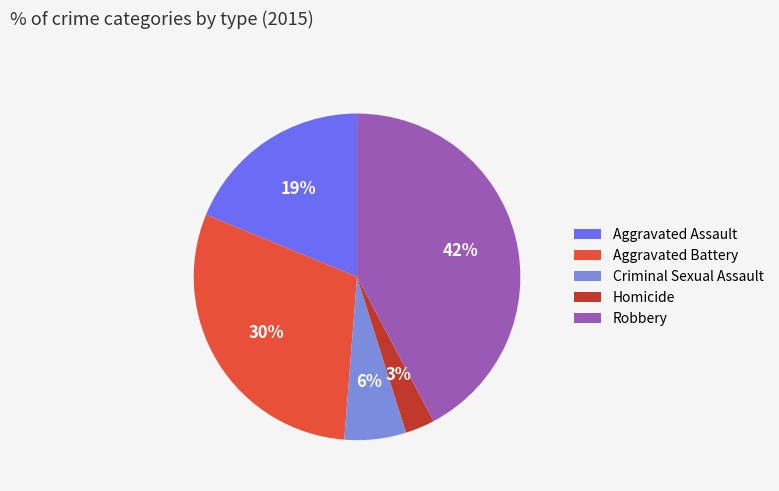

Do Criminal Sexual Assault and Aggravated Battery together represent more than half of the pie?

No